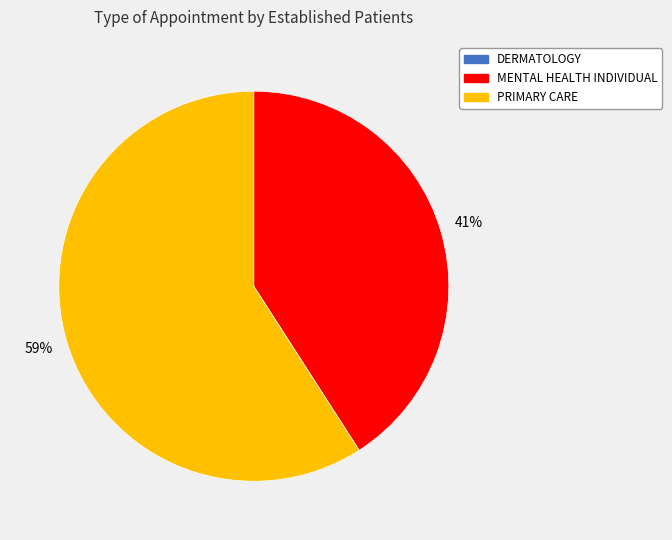

To the nearest percent, what is the difference between the largest and smallest slice percentages?

18%